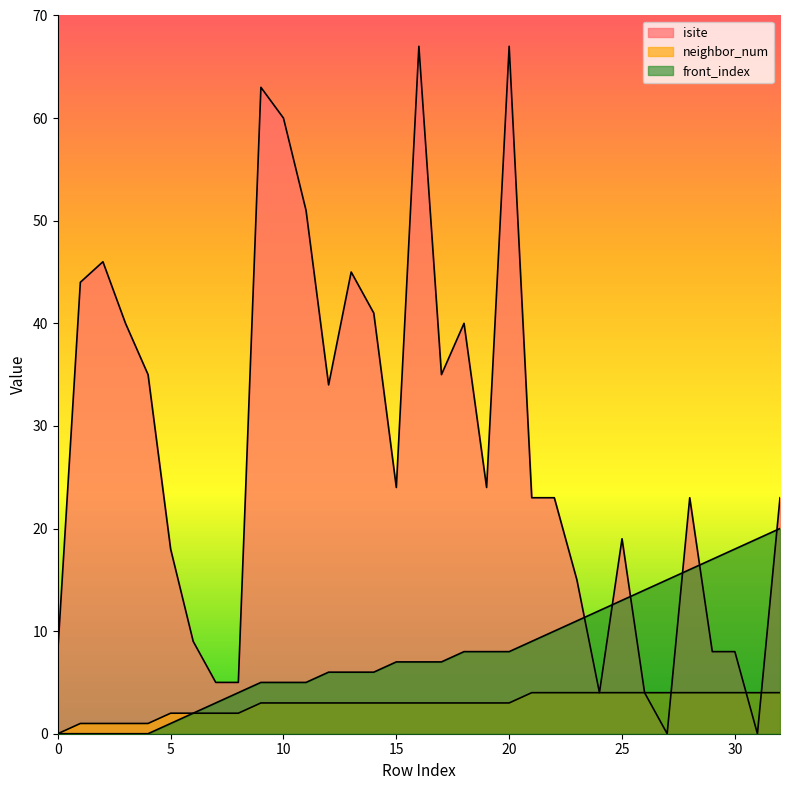

At which label does isite reach its peak?

16